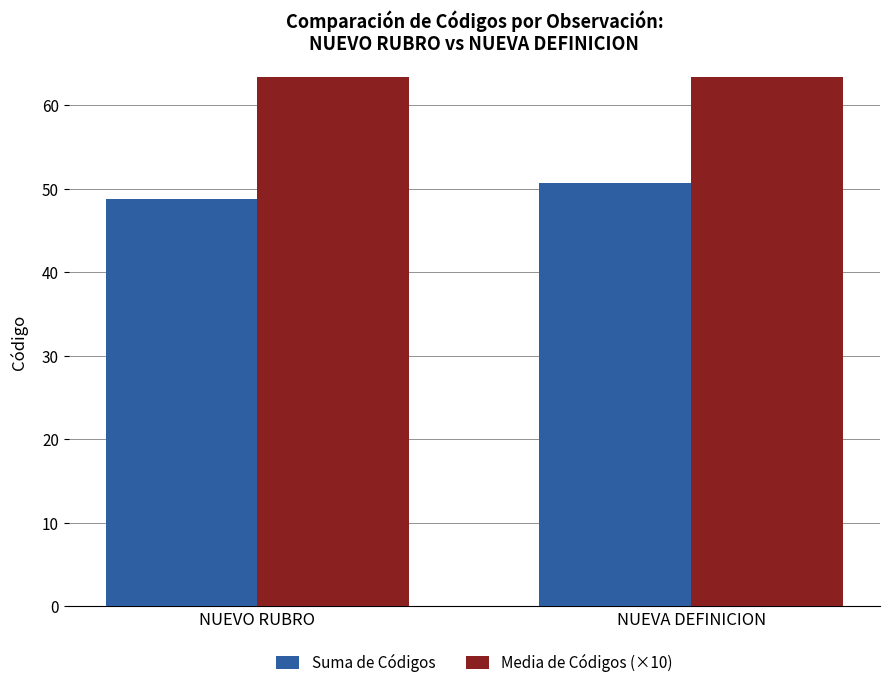

Between NUEVO RUBRO and NUEVA DEFINICION, which series saw the biggest shift?

Media de Códigos (×10)